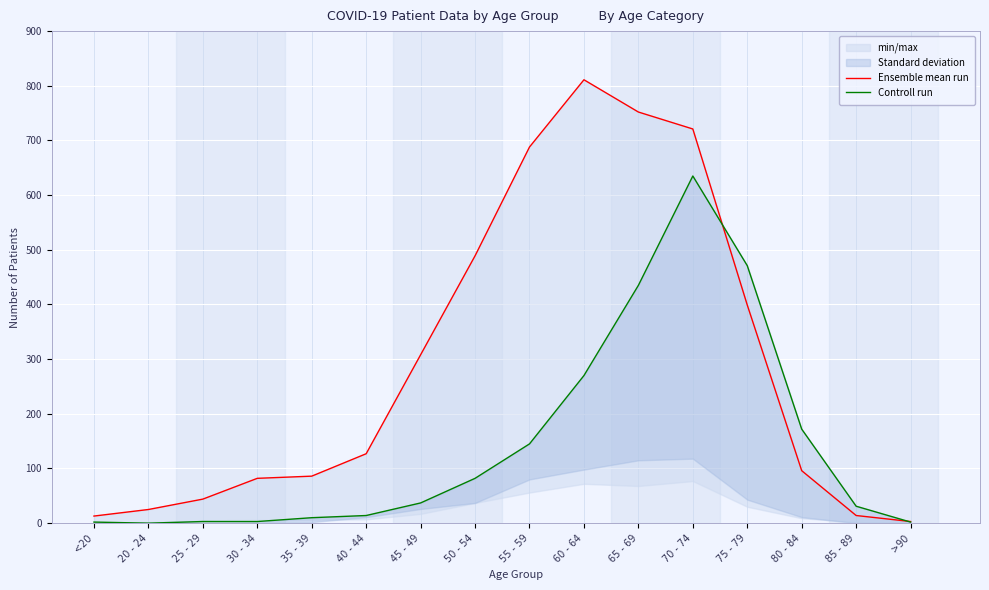

Rank the series by their average value, from lowest to highest.

Controll run, Ensemble mean run